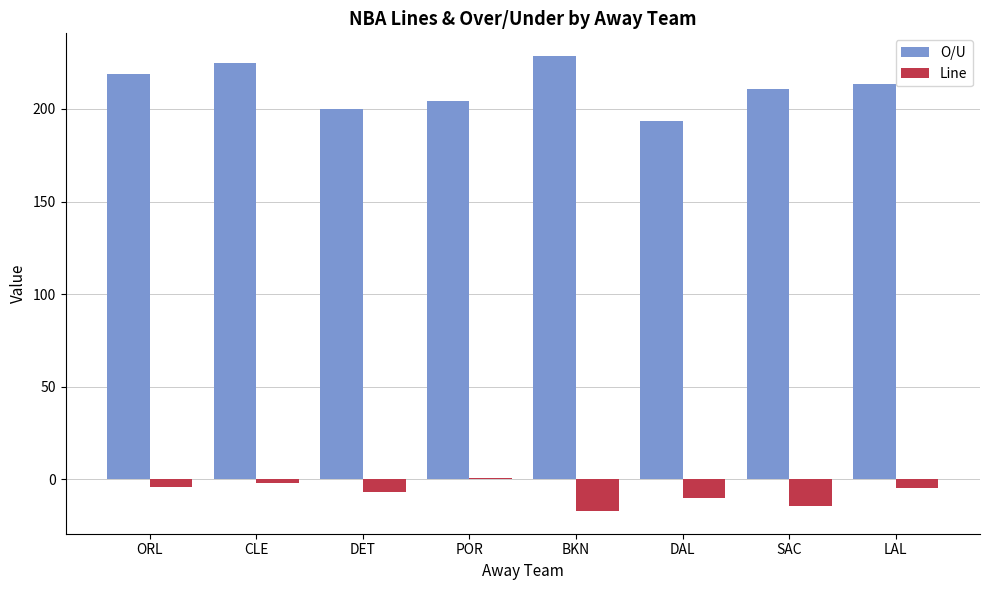

At which label does Line reach its minimum?

BKN